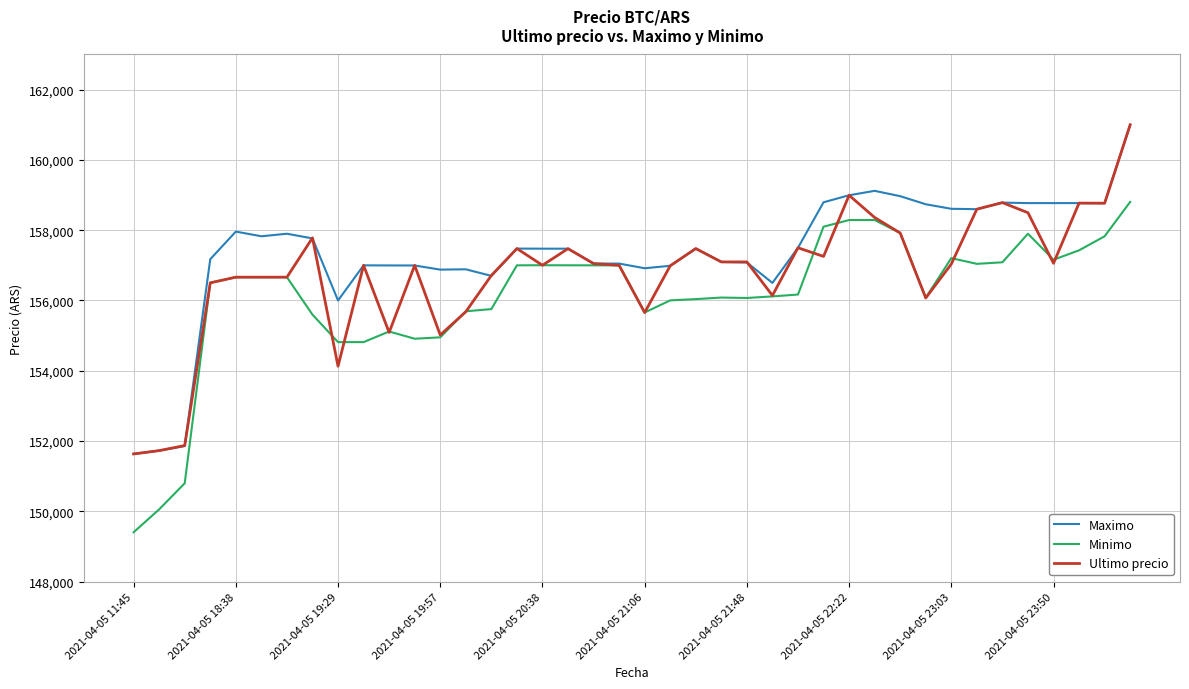

What is the highest value of the Ultimo precio series?

161000